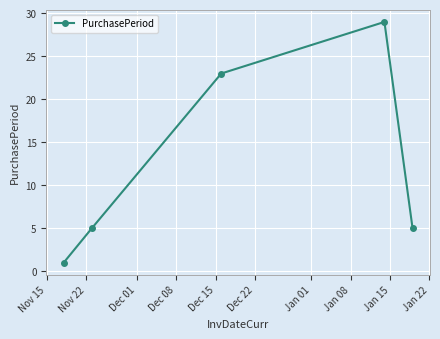

What is the greatest value displayed?

29